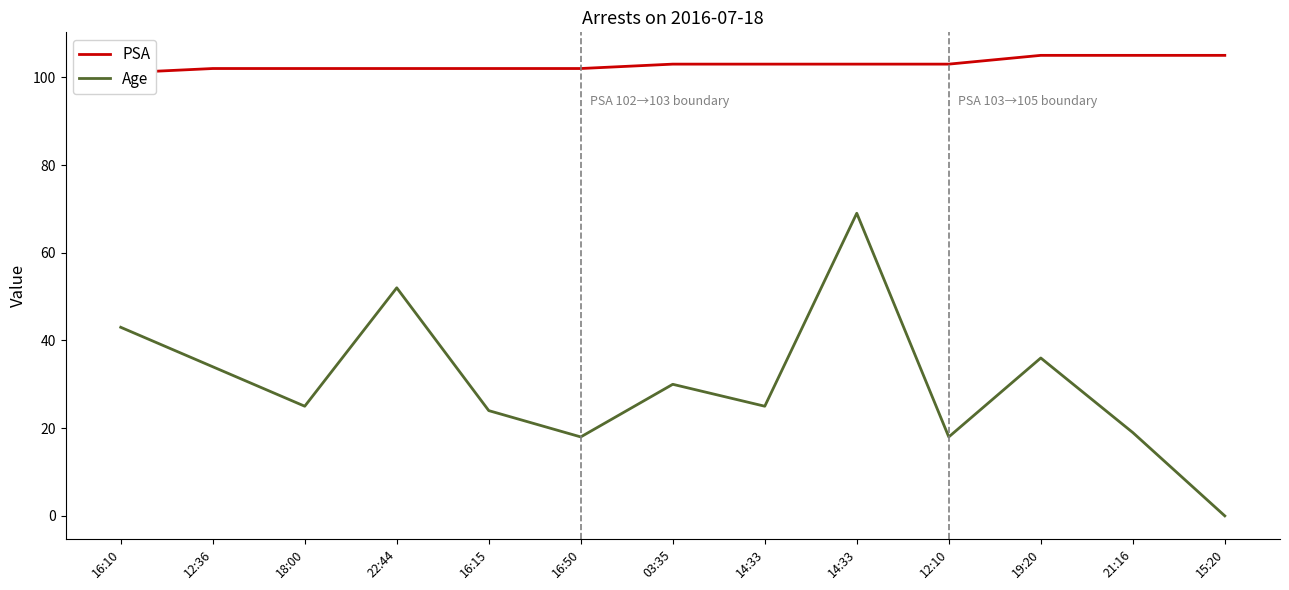

Where is PSA nearest to the value 103?

03:35